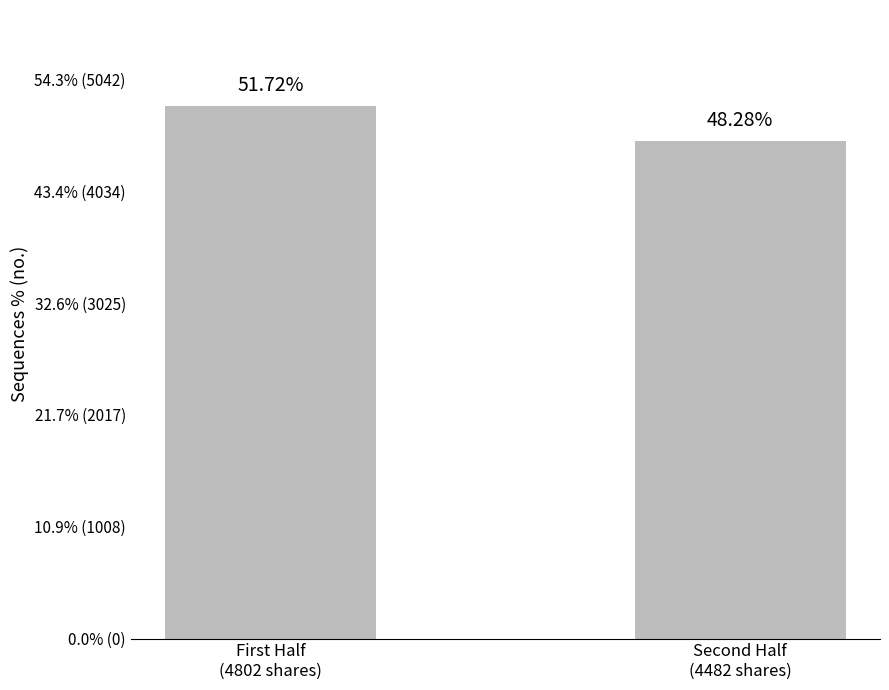

Are the bars horizontal?

No